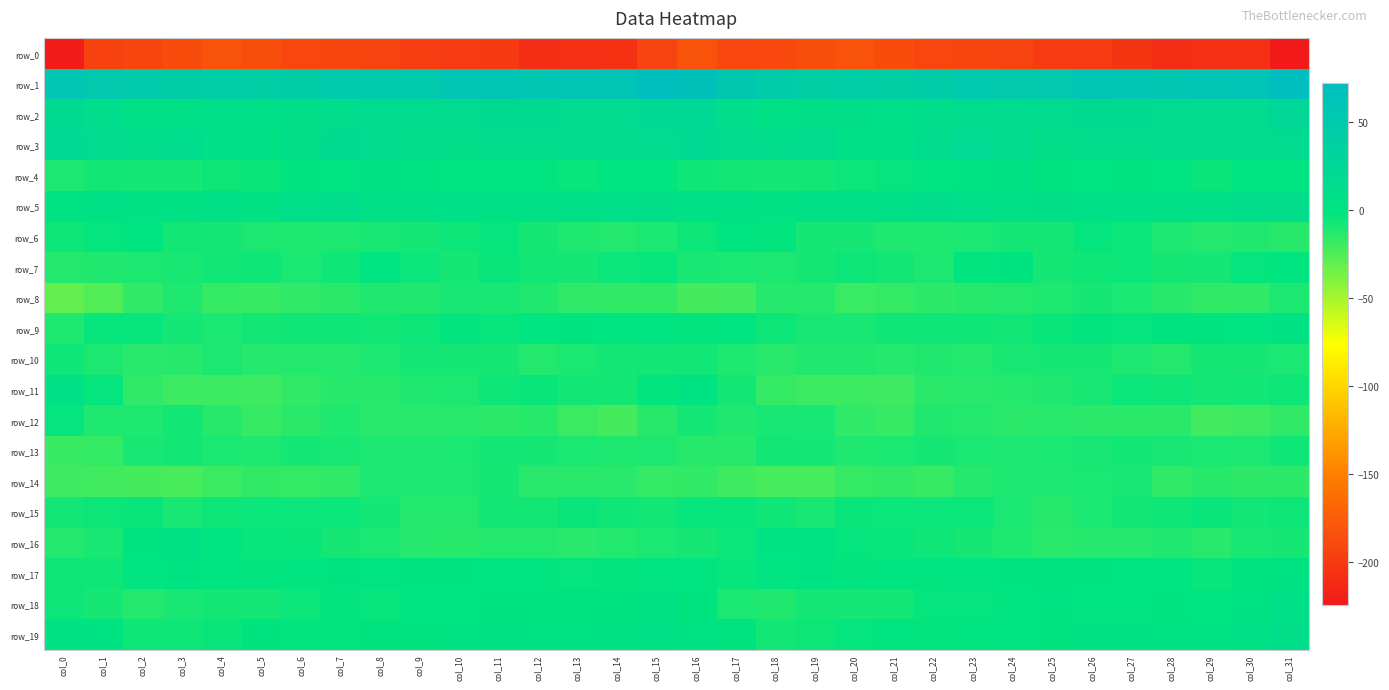

What is the average value of the row_5 series?

7.2